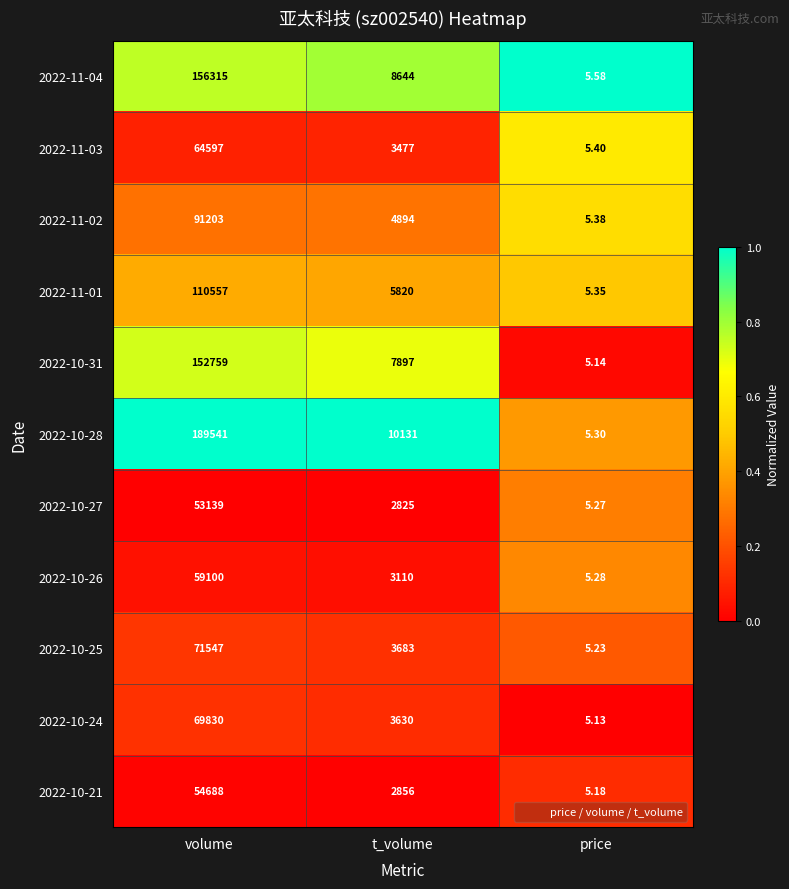

Which series has the largest total across all categories?

2022-10-28